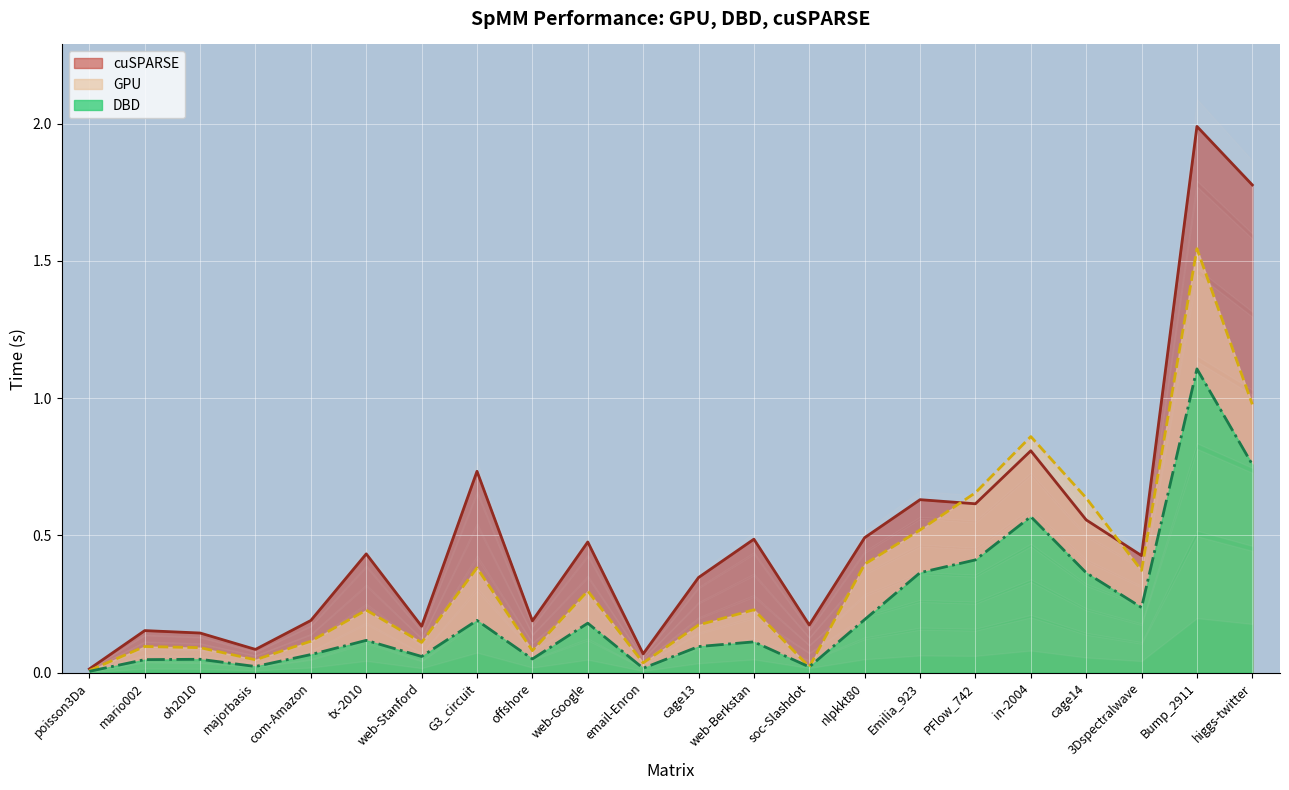

What position from the left is in-2004?

18